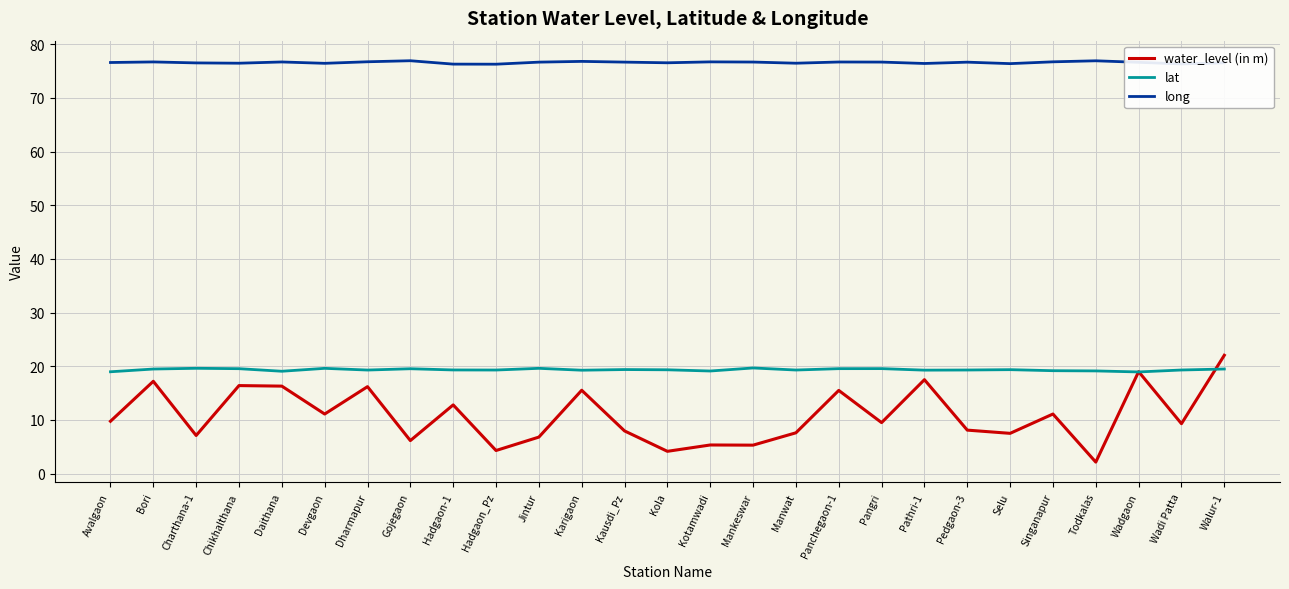

True or false: lat and long cross at least once.

False